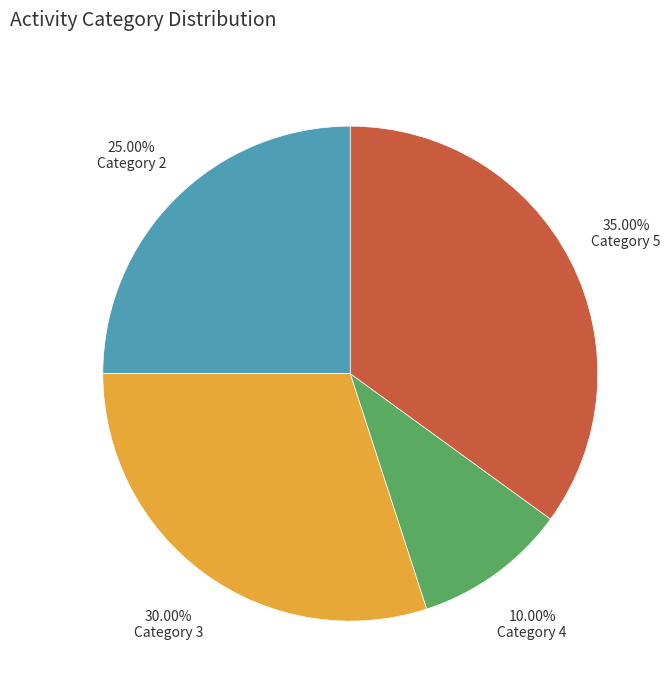

How many segments does this pie chart have?

4